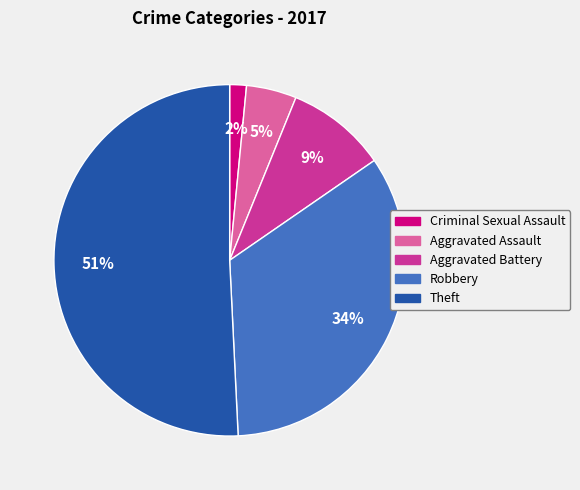

Which has a higher value, Criminal Sexual Assault or Theft?

Theft